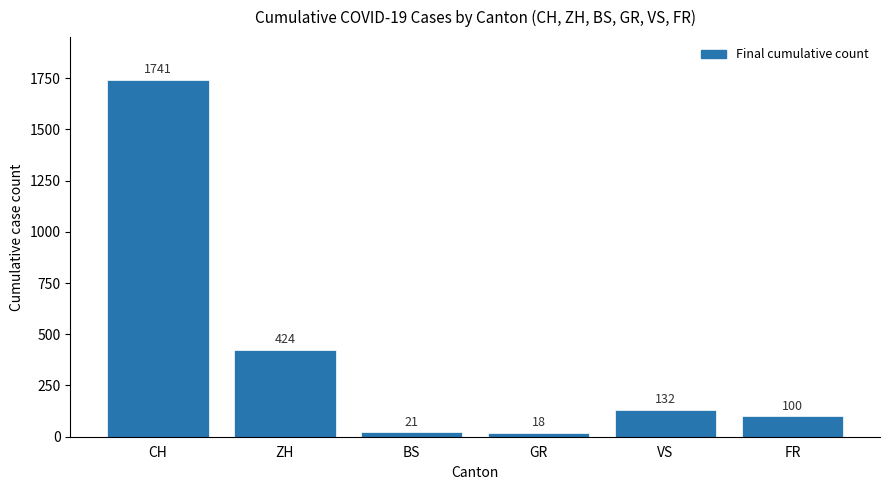

Are the bars grouped side by side (vs. stacked)?

No